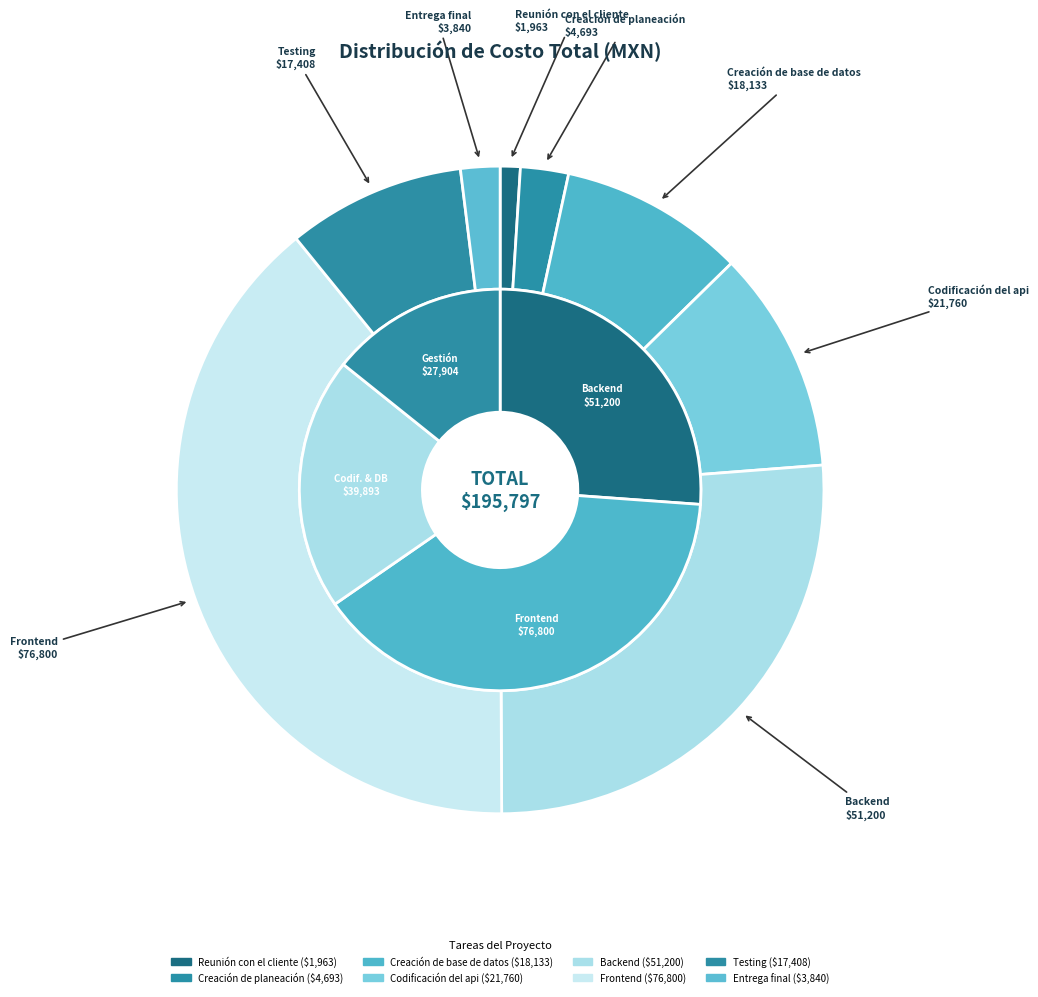

What is the smallest slice in the pie chart?

Reunión con el cliente